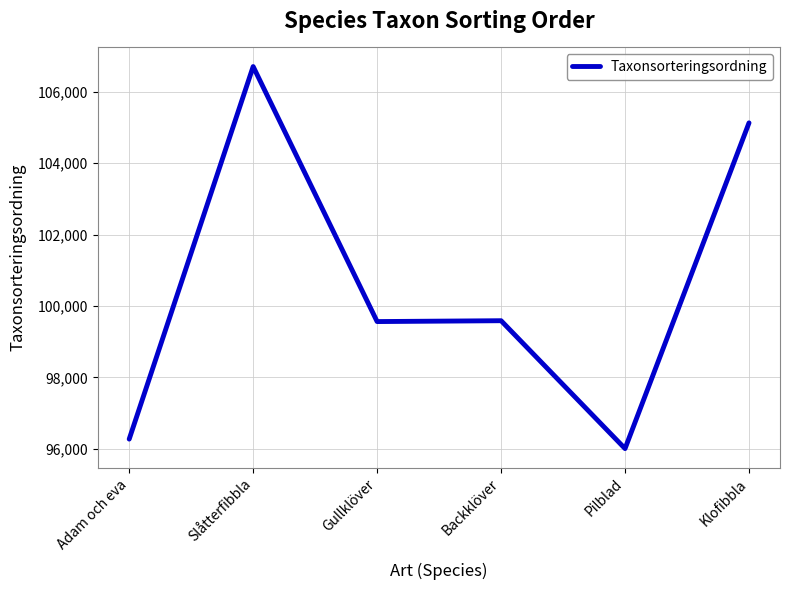

What is the maximum value shown in the chart?

106707